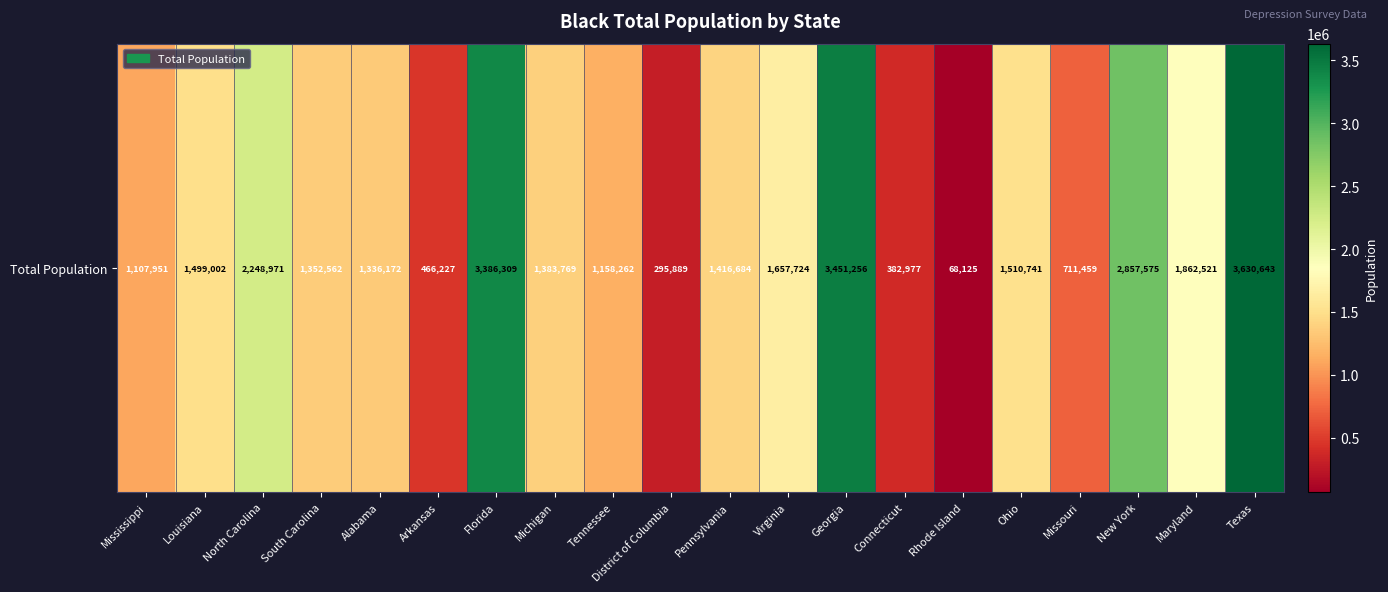

What is the average value?

1589241